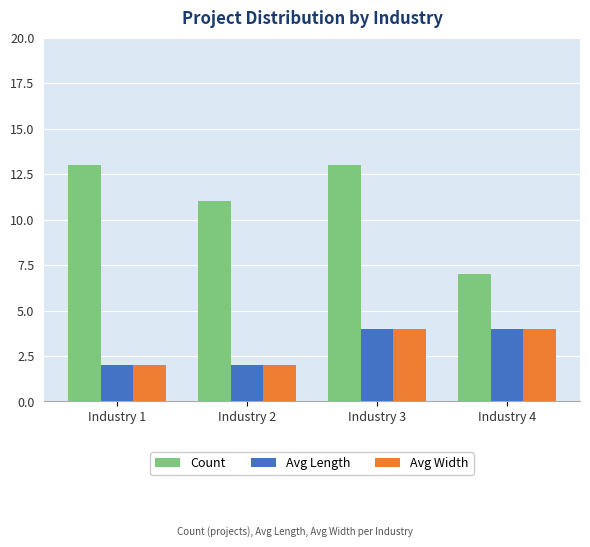

What are all the series names shown in the legend?

Count, Avg Length, Avg Width